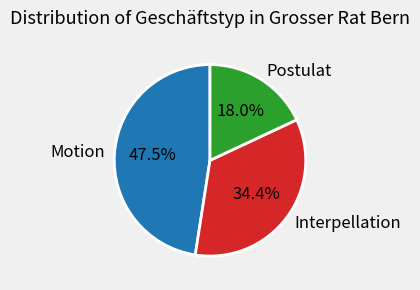

What is the largest slice in the pie chart?

Motion